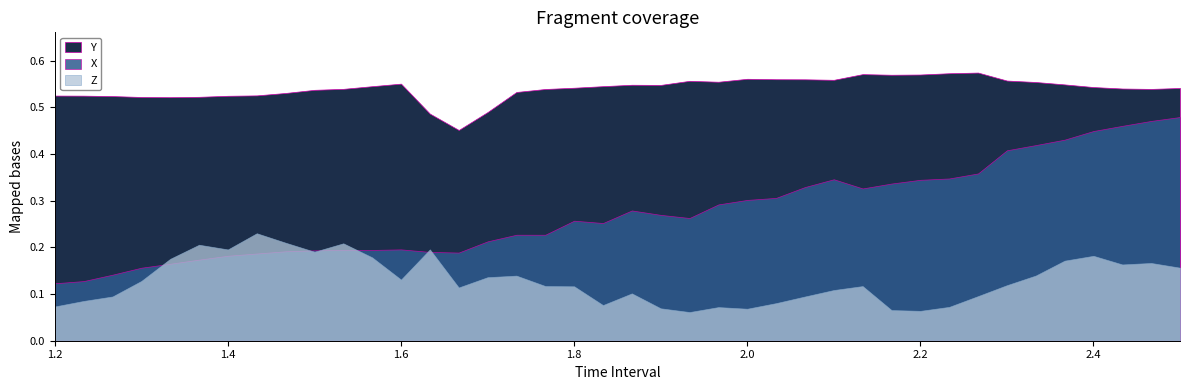

True or false: Z has a value of 0.1 at 2.066666666666669.

True